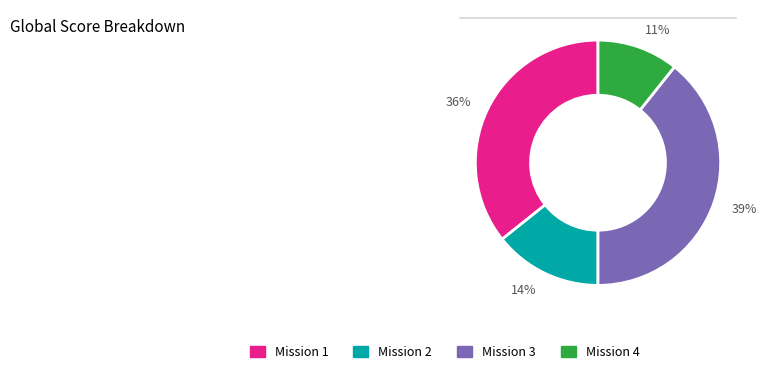

Is the sum of 36% and 11% greater than half?

No